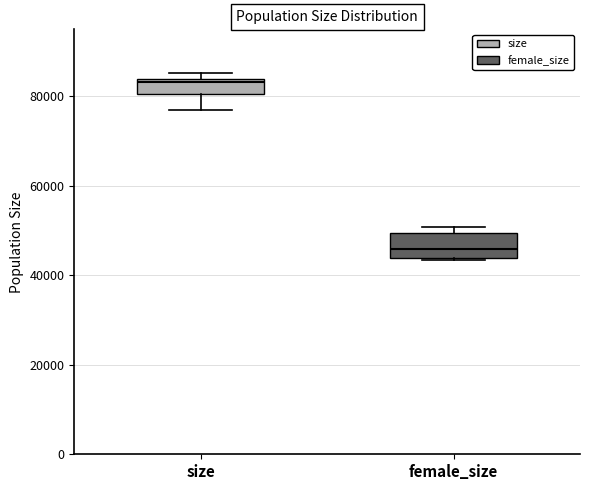

Reading left to right, read every box against the y-axis: the position of its median line, the range the box covers, and the ends of its whiskers. The values are not printed on the chart, so give them approximately, as read against the axis.

size: median 84000 (just below the box's upper edge), box 80000 to 84000, whiskers 76000 to 86000
female_size: median 46000, box 44000 to 50000, whiskers 44000 (just below the box's lower edge) to 50000 (just above the box's upper edge)